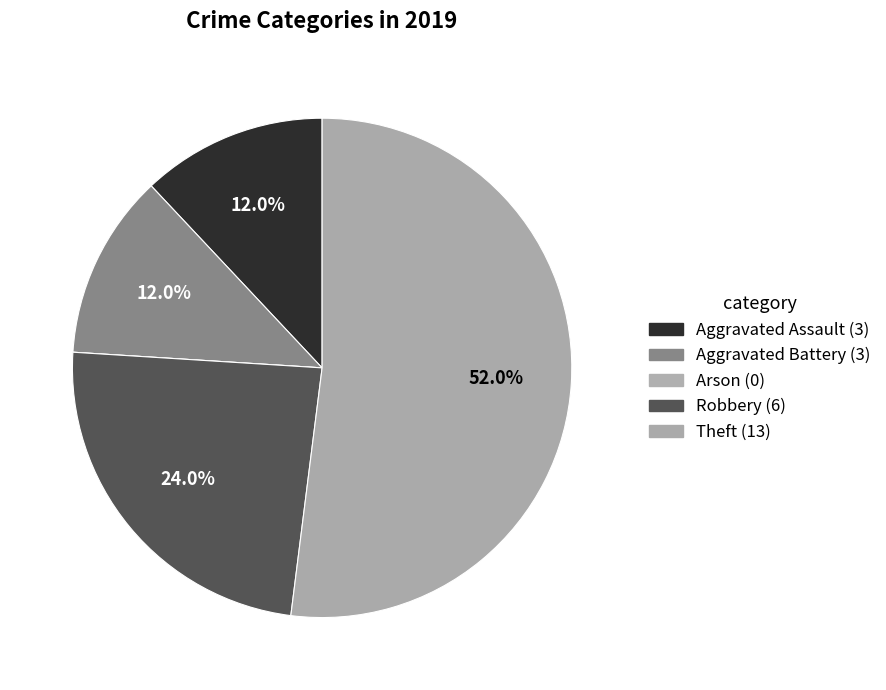

To the nearest percent, what is the difference between the largest and smallest slice percentages?

52%